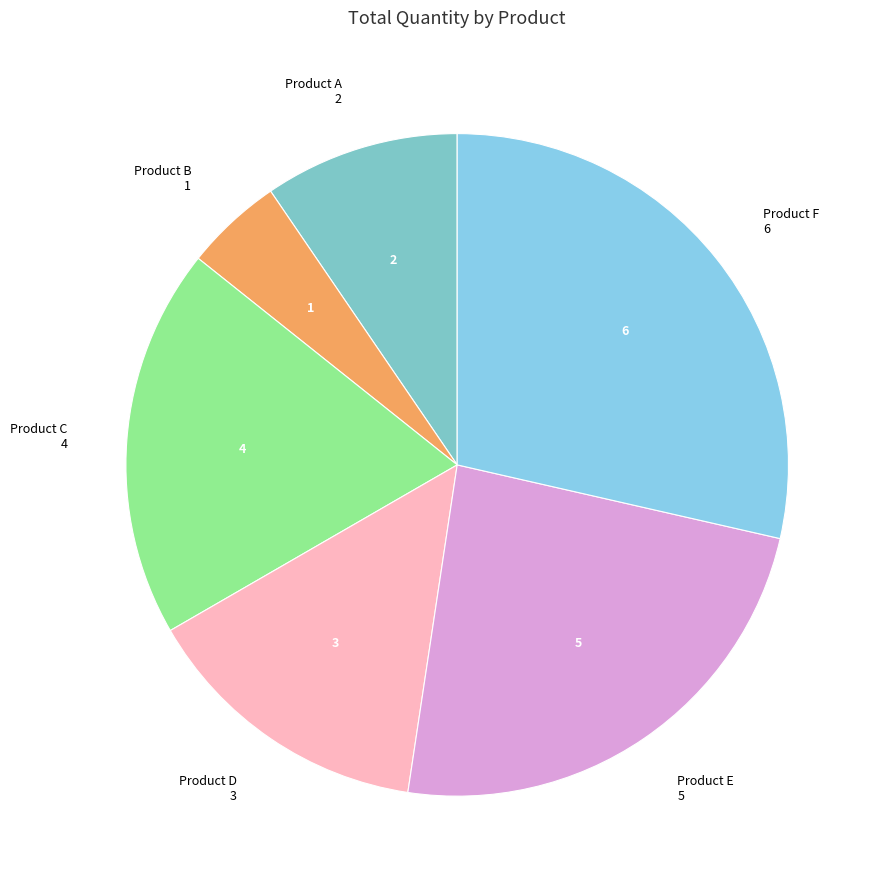

How many slices are in this pie chart?

6